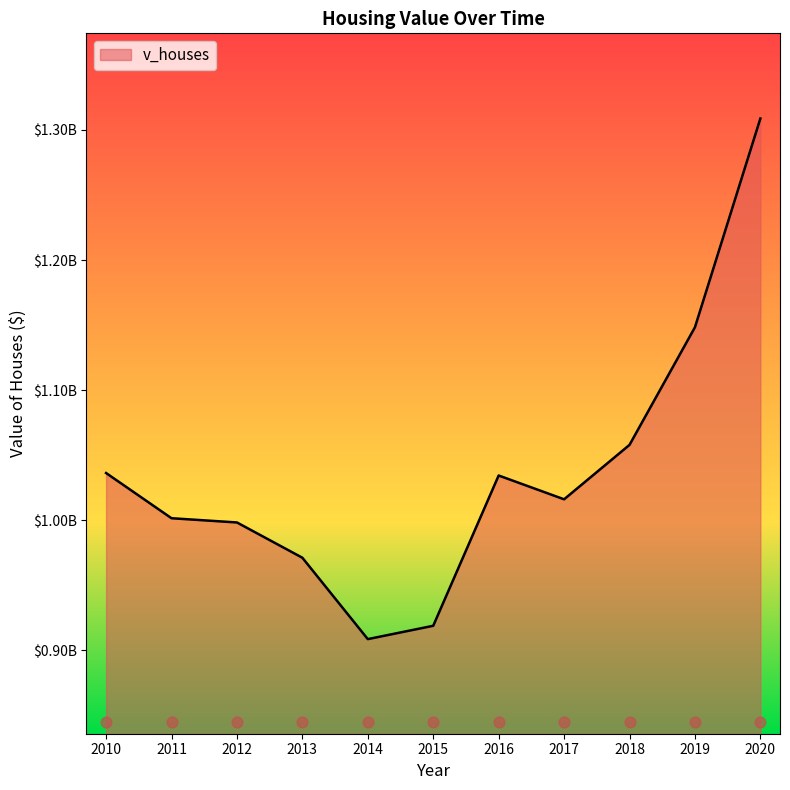

Which has a higher value, 2013 or 2020?

2020